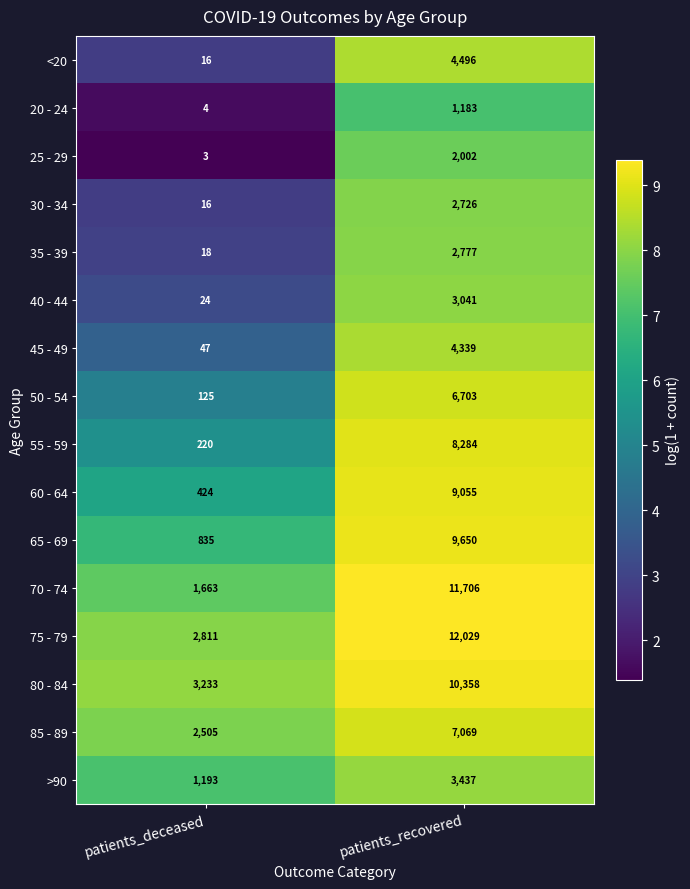

What is the smallest value displayed?

3